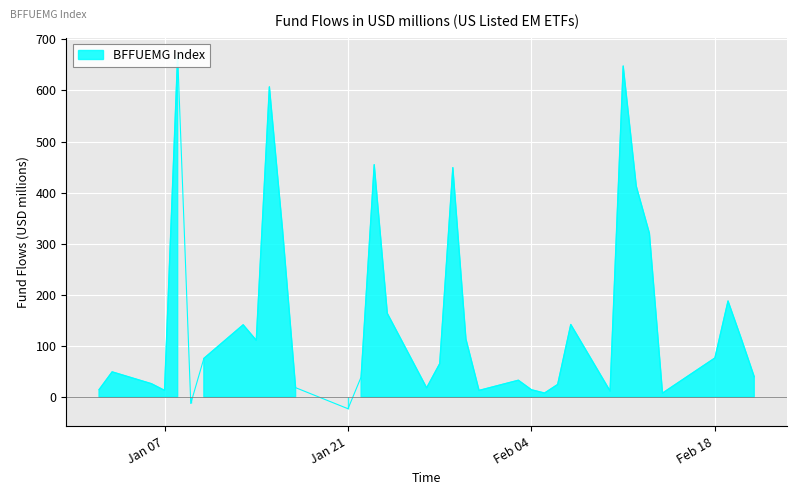

What is the difference between the values at 2020-02-07 and 2020-01-17?

123.6